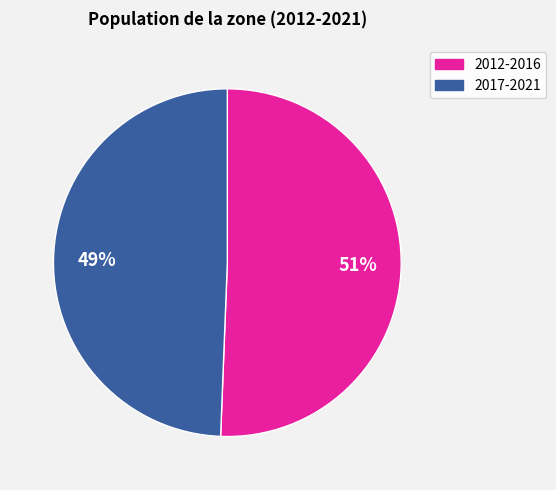

To the nearest percent, what is the average slice percentage?

50%